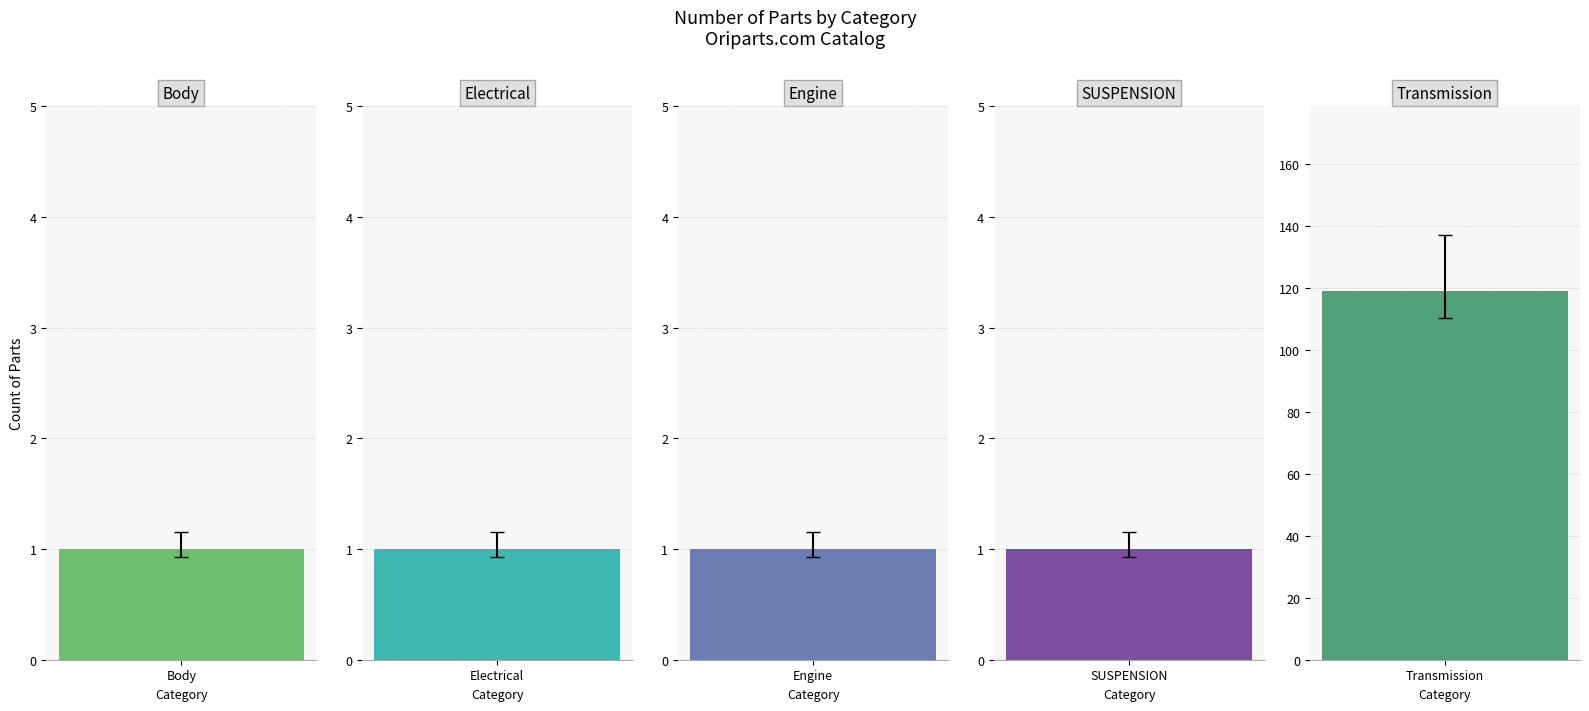

What is the greatest value displayed?

119